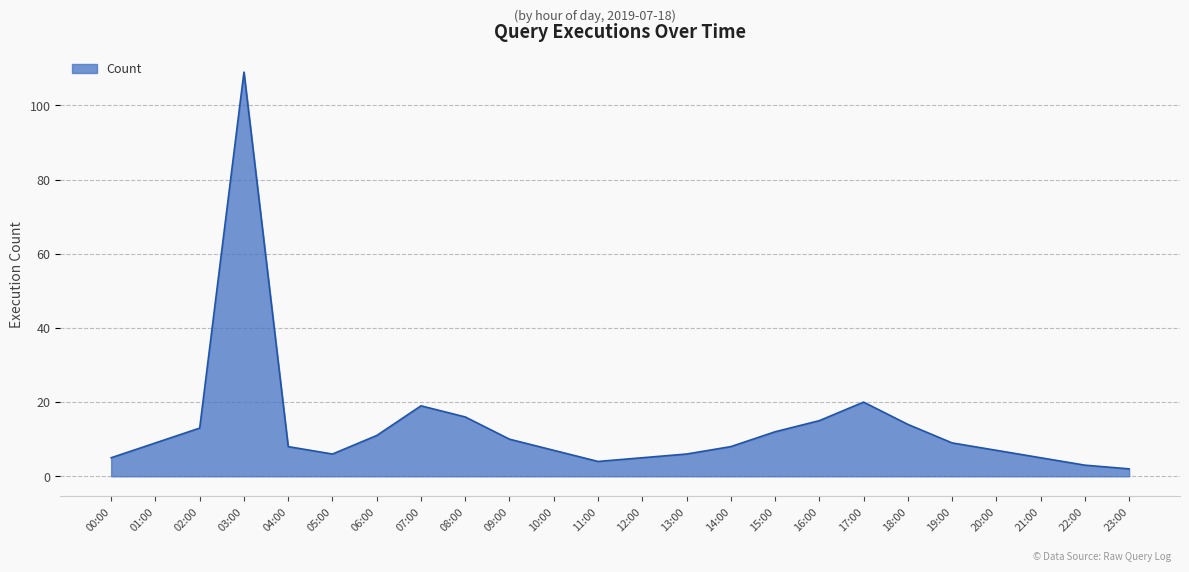

What position from the right is 15:00?

9